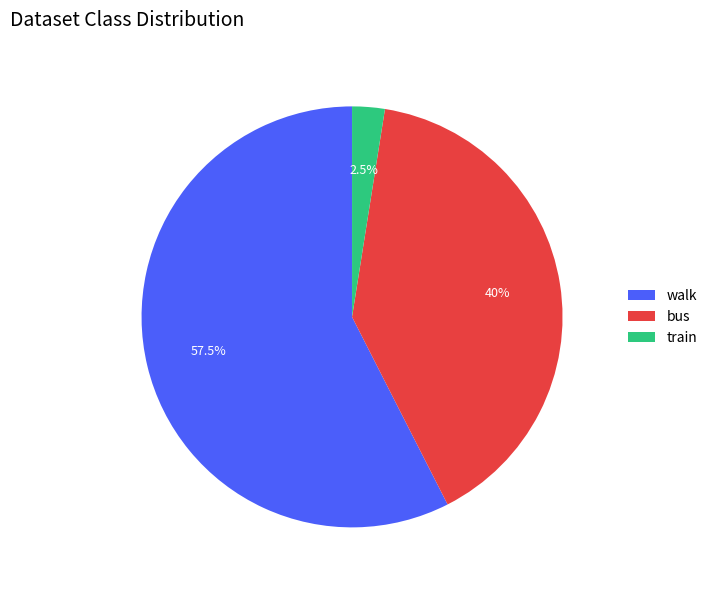

How many slices are in this pie chart?

3